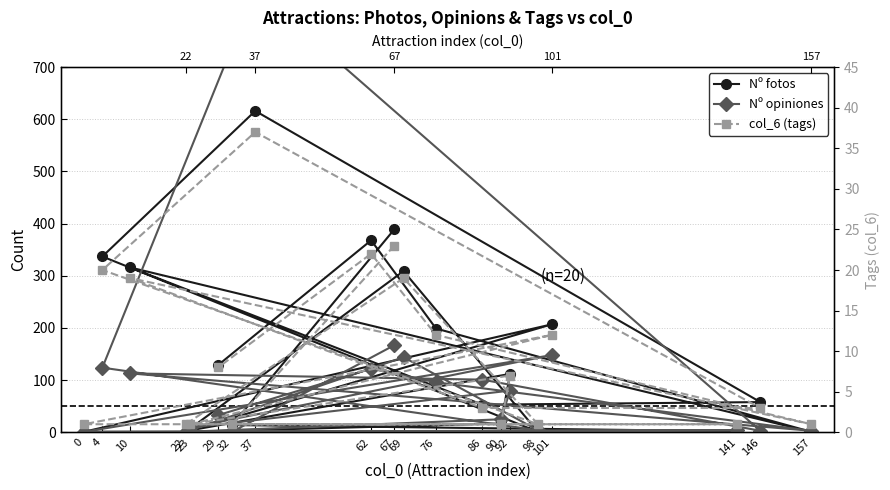

In col_6 (tags), how many points are higher than both neighbors (excluding endpoints)?

6